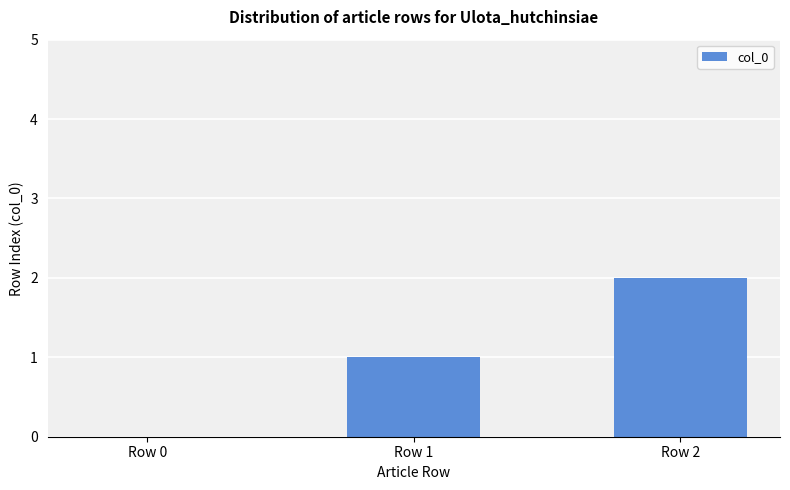

Reading right to left, what are all the values shown in this chart?

2	1	0